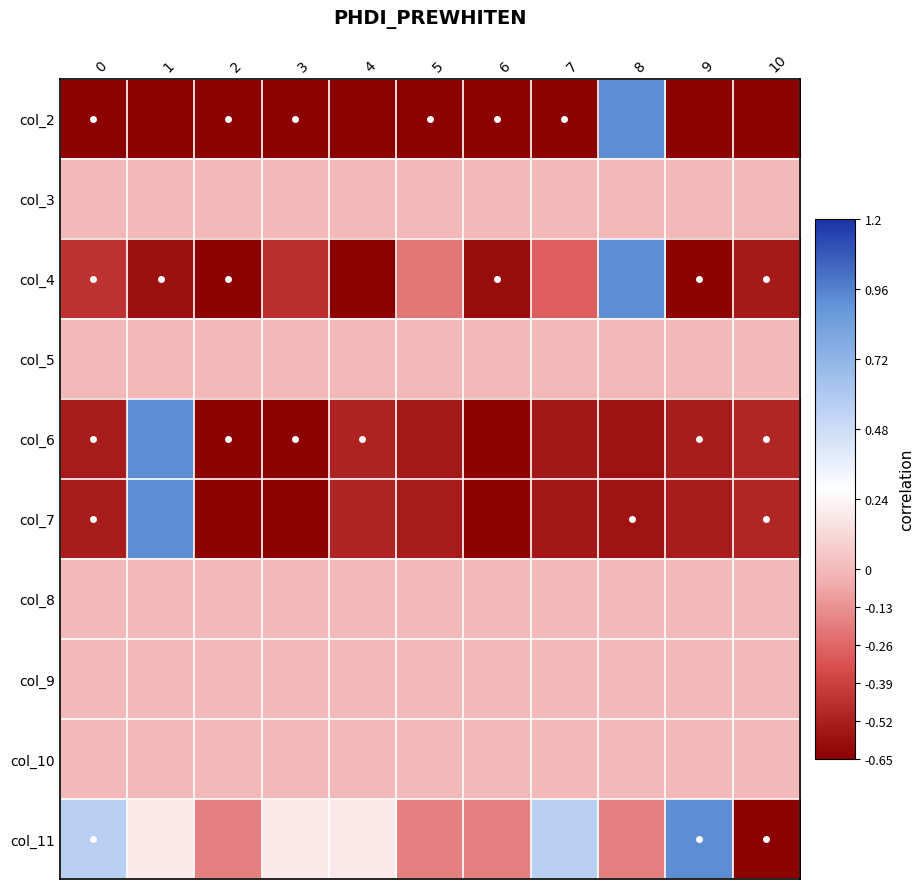

Between 9 and 8, which is larger?

8